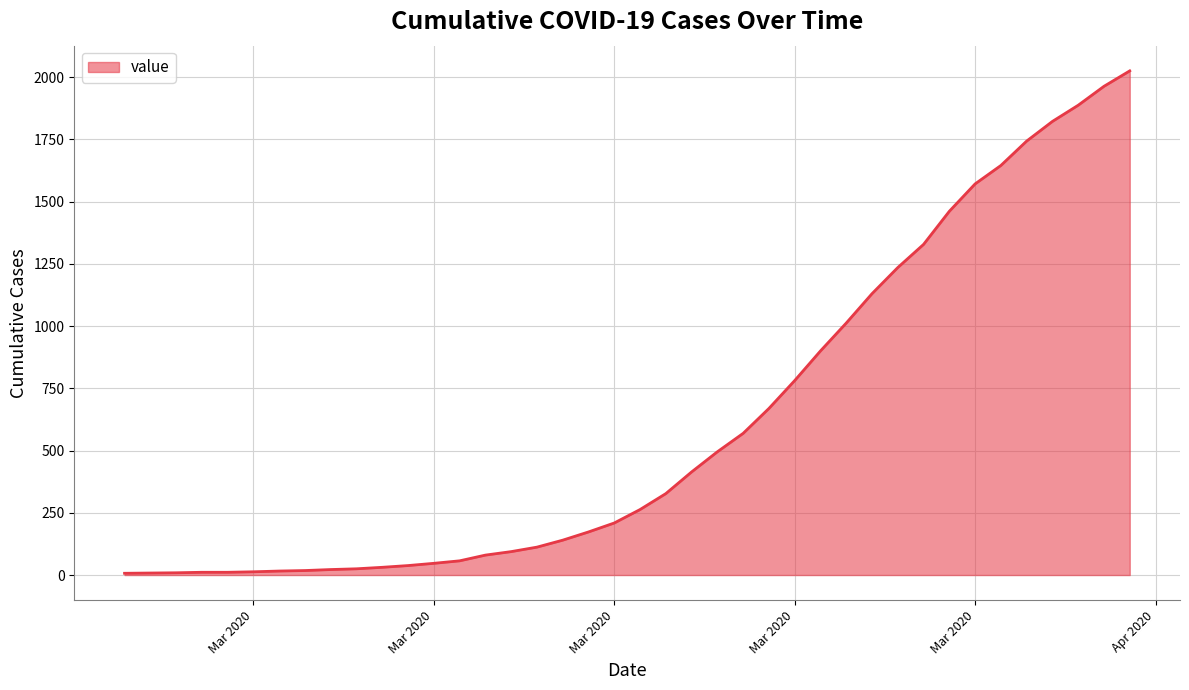

What is the average value?

609